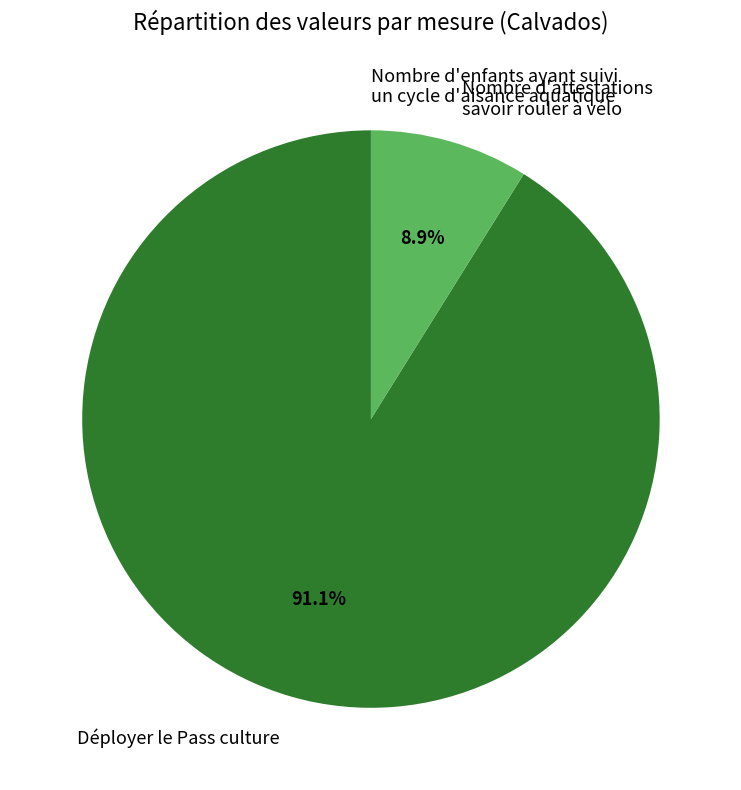

What percentage is NOT represented by Nombre d'attestations savoir rouler à vélo?

91.1%